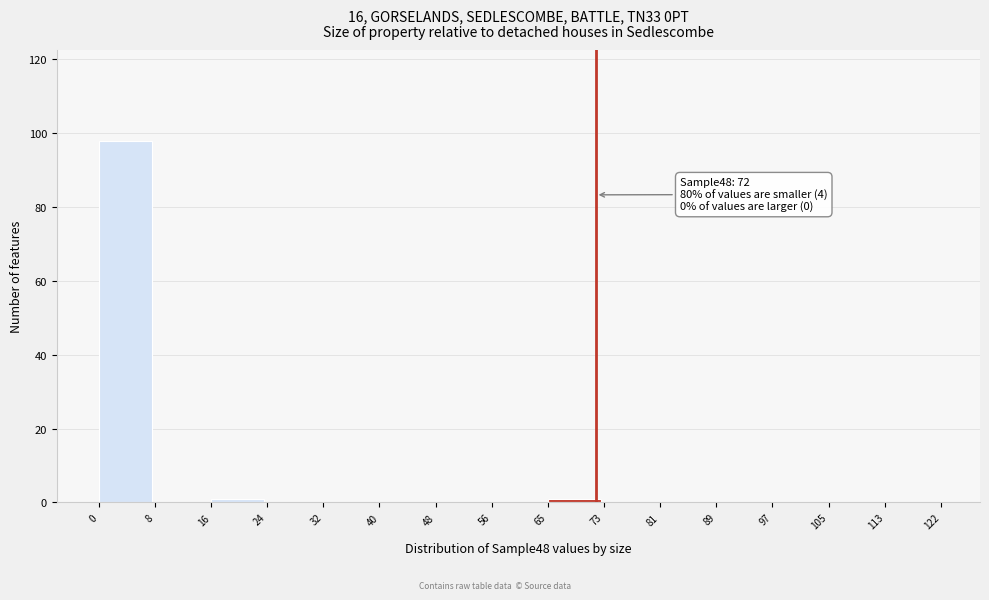

Which range on the x-axis has the tallest bar?

0 to 8